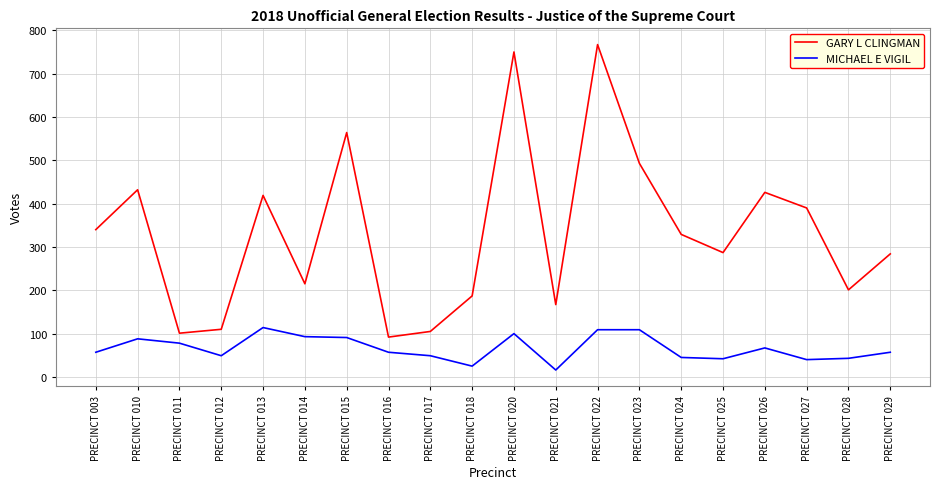

What is the lowest value of the GARY L CLINGMAN series?

92